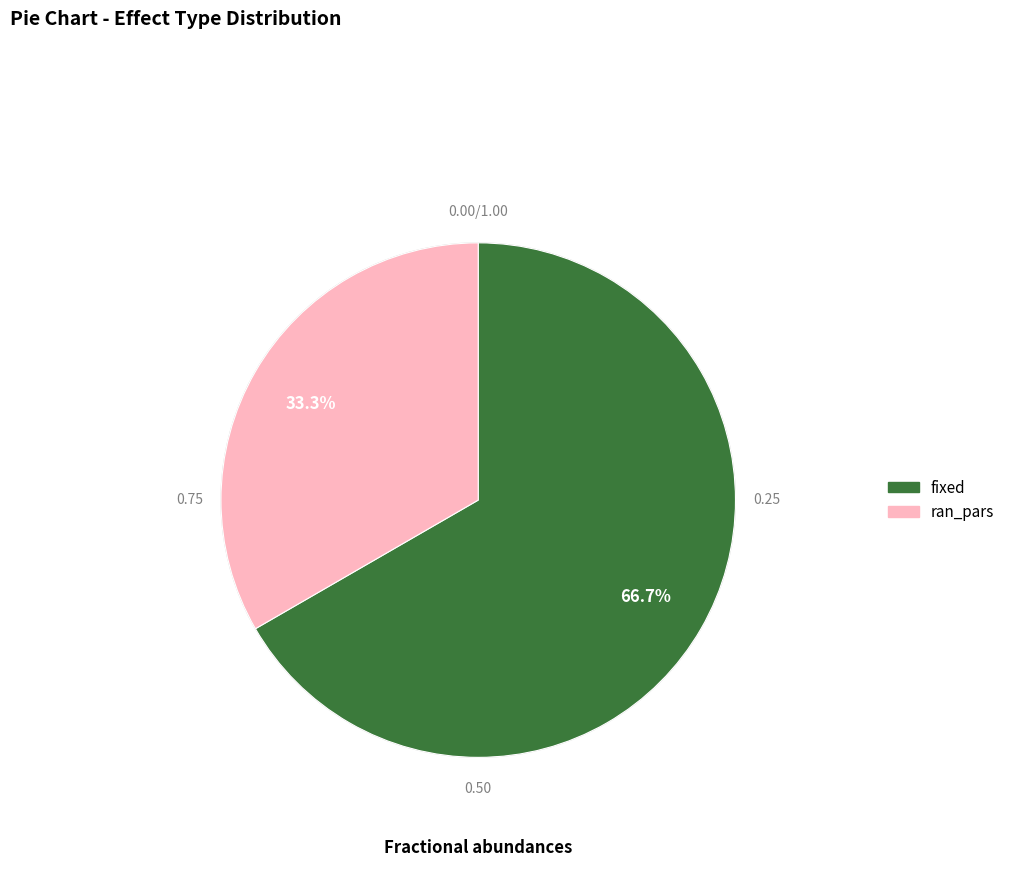

Do ran_pars and fixed together represent more than half of the pie?

Yes